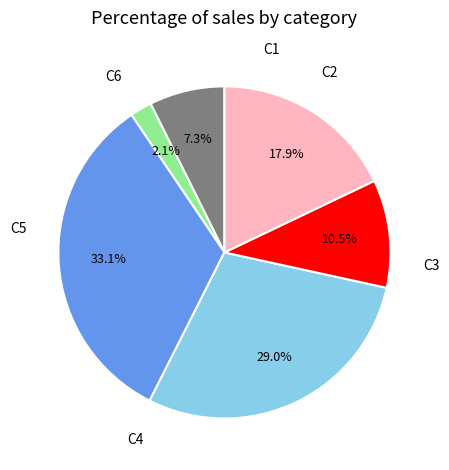

Is there any slice that represents more than half of the pie?

No